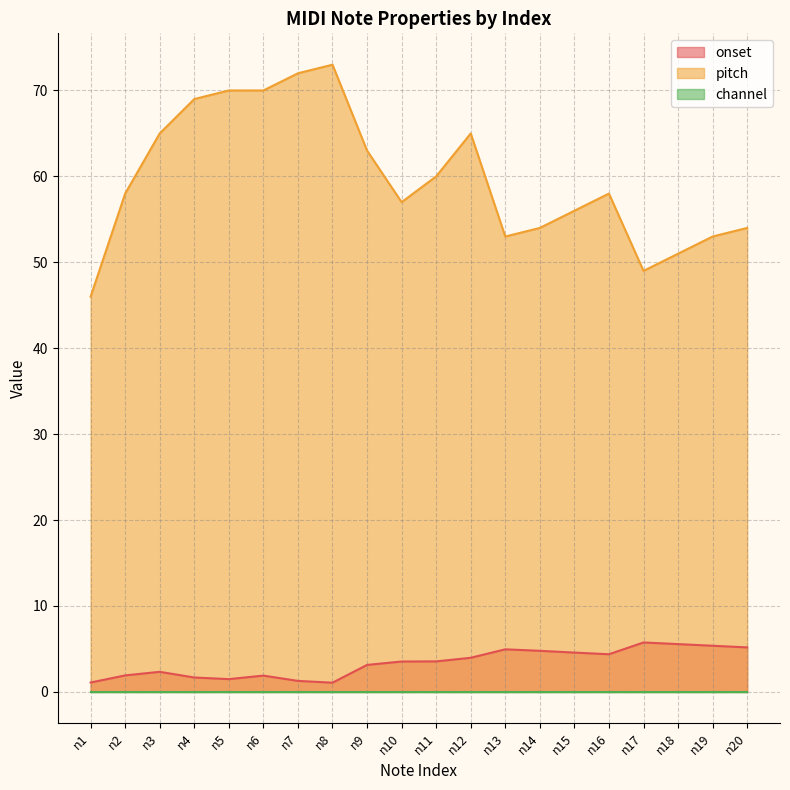

Does the chart display data point markers on the line(s)?

No